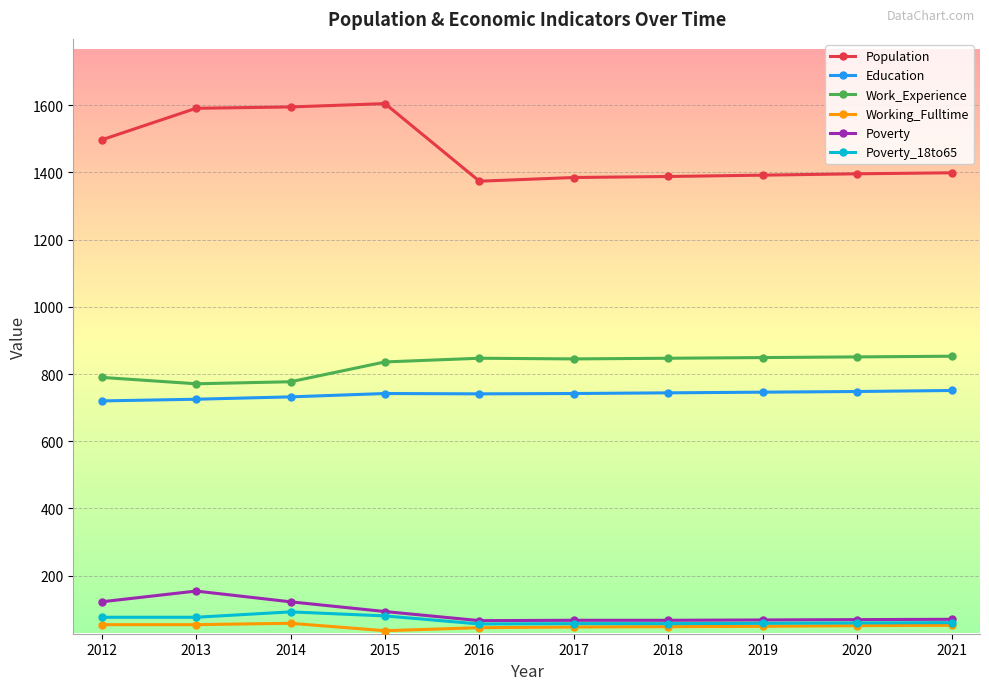

What is the difference between the highest and lowest values at 2018?

1340